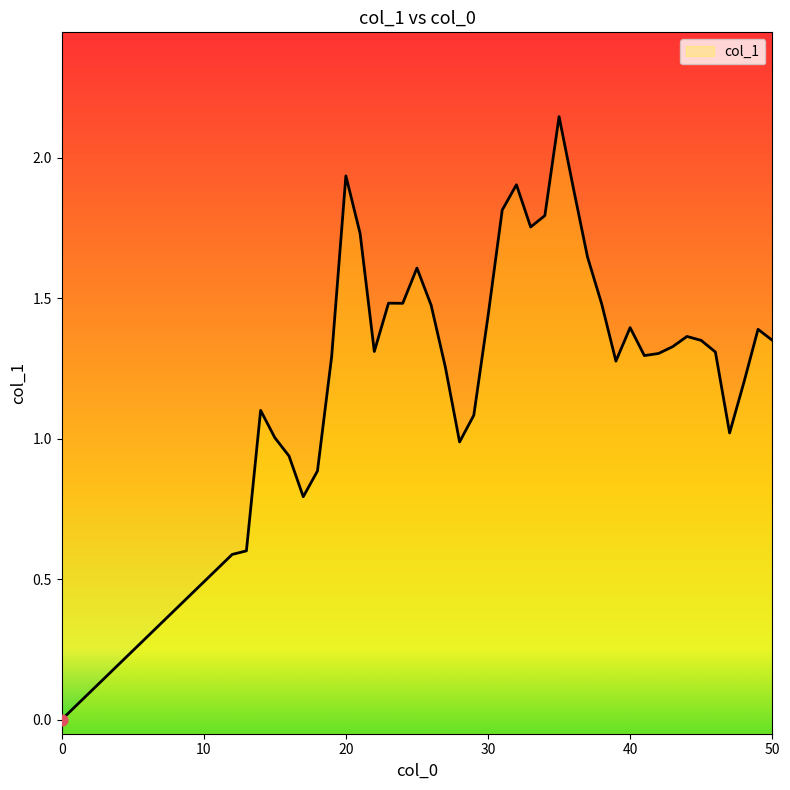

Approximately how many times larger is the value at 47 compared to 26?

0.7